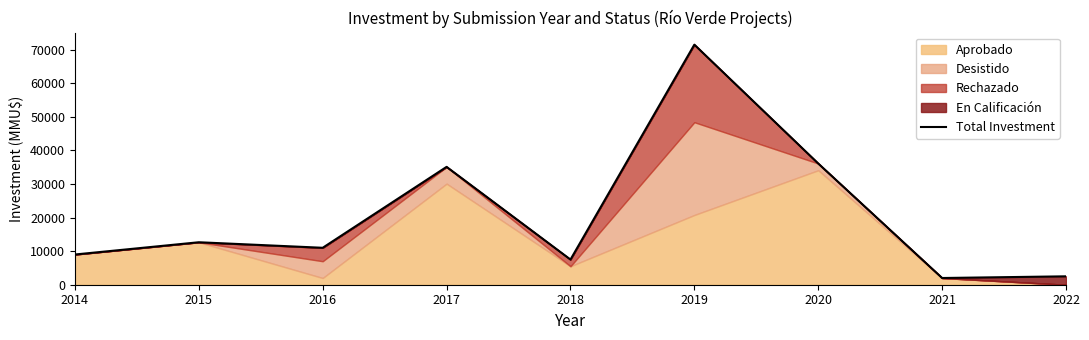

What is the maximum value shown in the chart?

71500